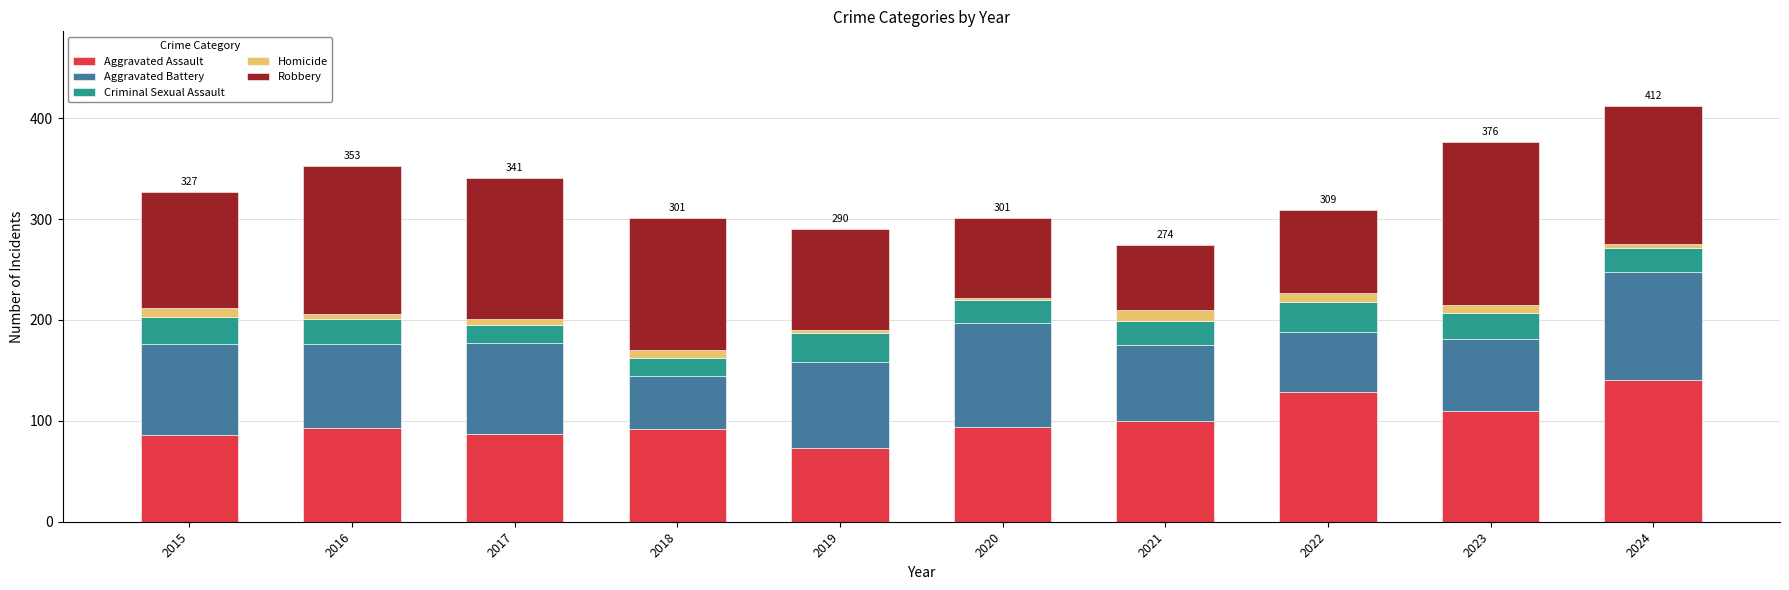

The Aggravated Assault series shows 42 at 2018. True or false?

False